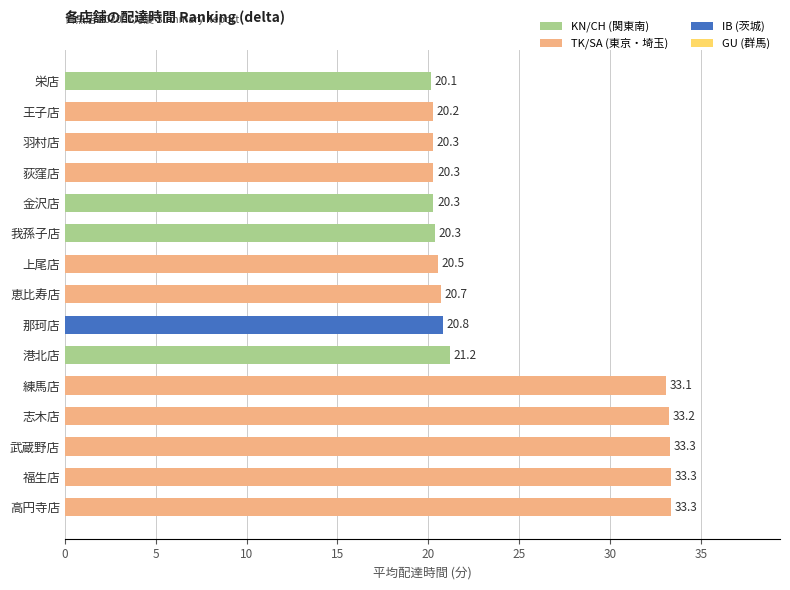

Which category has the lowest value across all series?

栄店